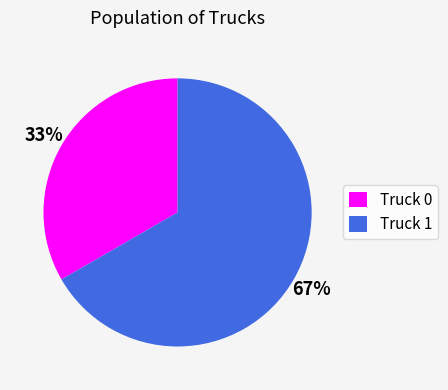

Does Truck 1 represent more than half of the total?

Yes